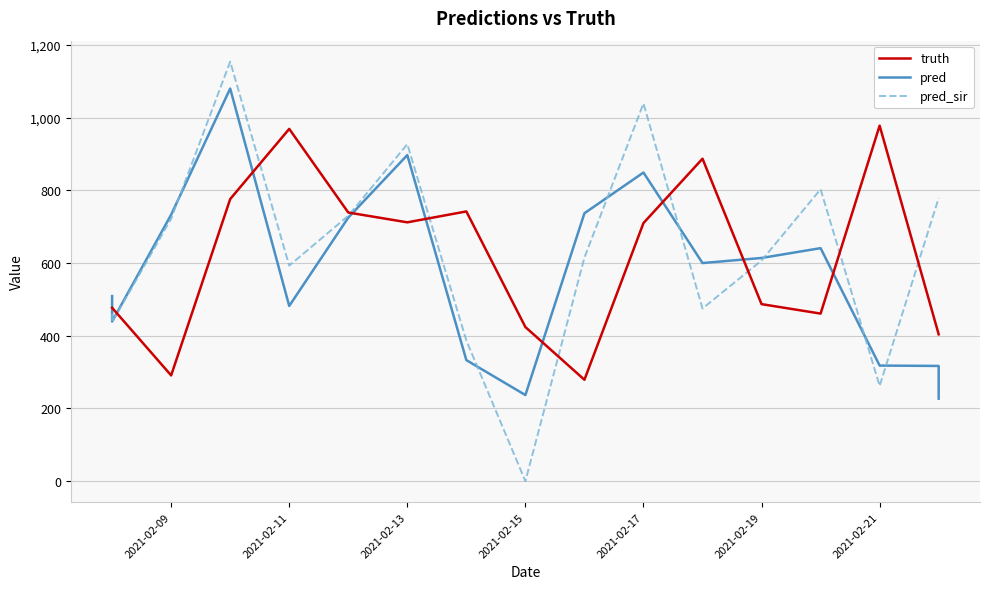

Is this an area chart (filled region under the line)?

No